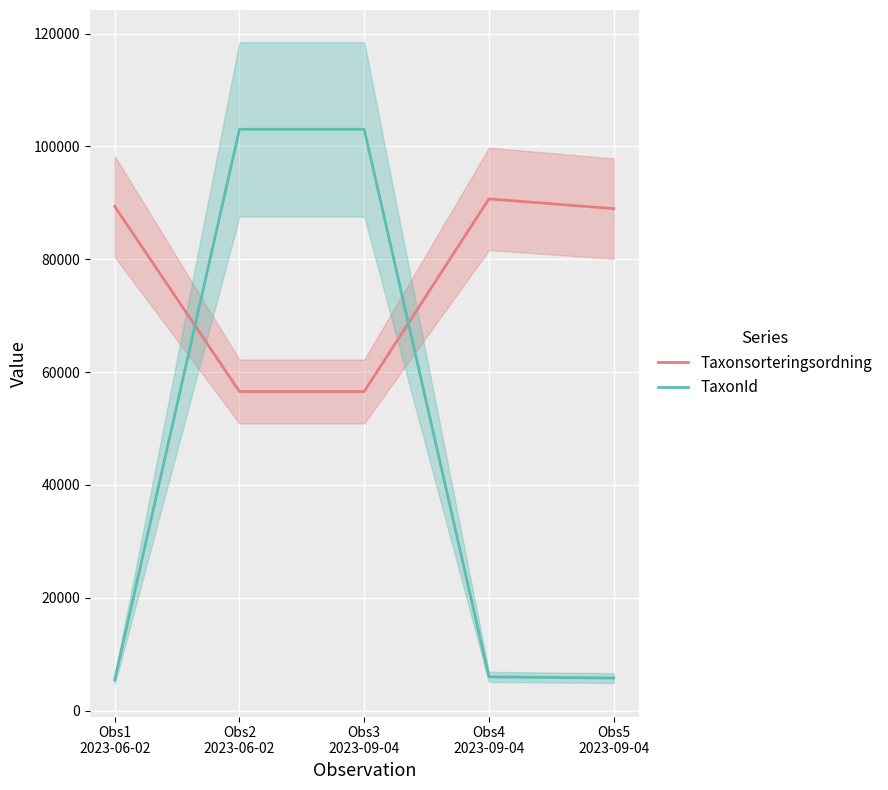

Which series has the largest total across all categories?

Taxonsorteringsordning